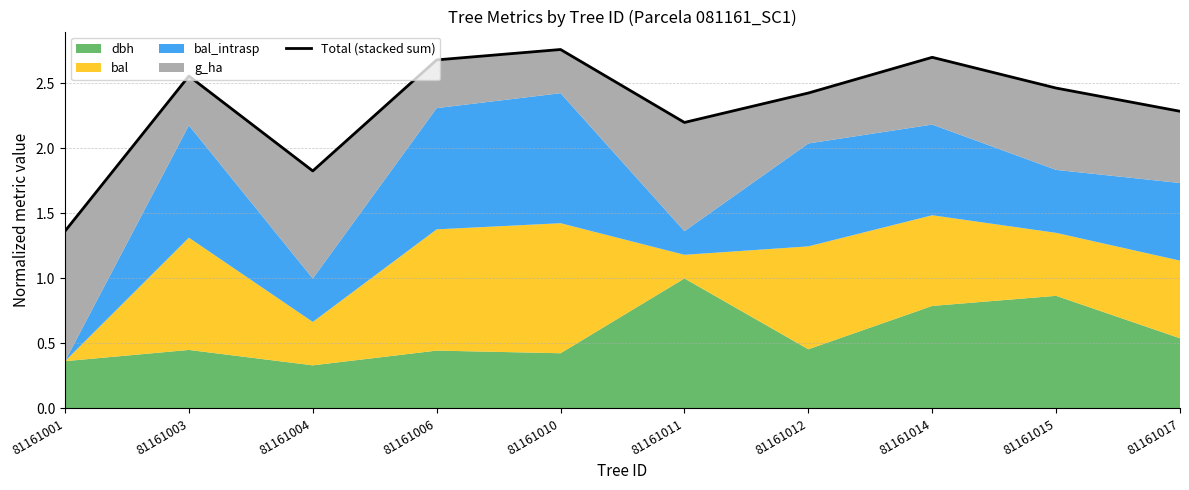

Which category has the highest value across all series?

81161010